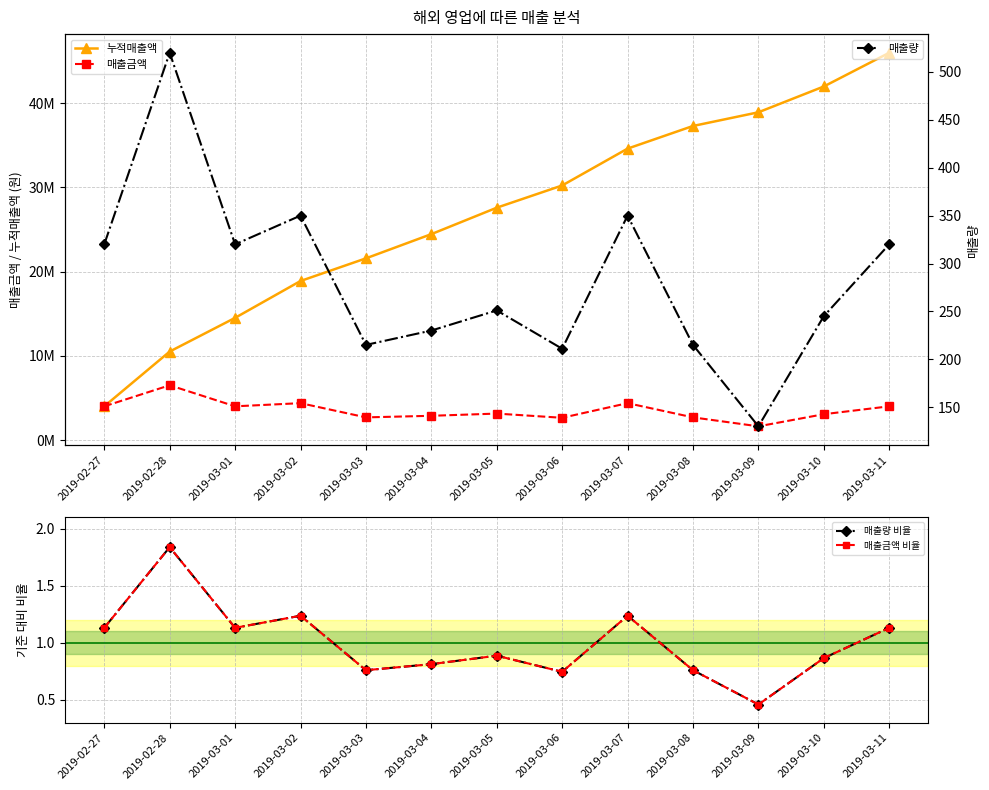

How many categories are shown in the chart?

13